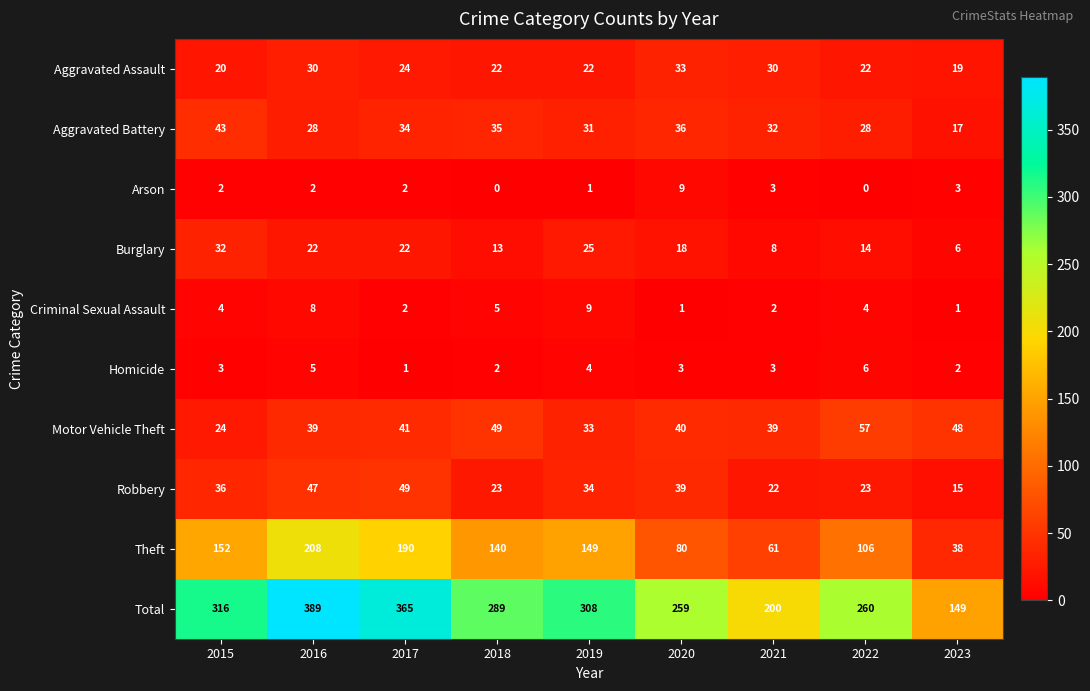

Is the value of Total at 2017 greater than the value of Burglary at 2021?

Yes